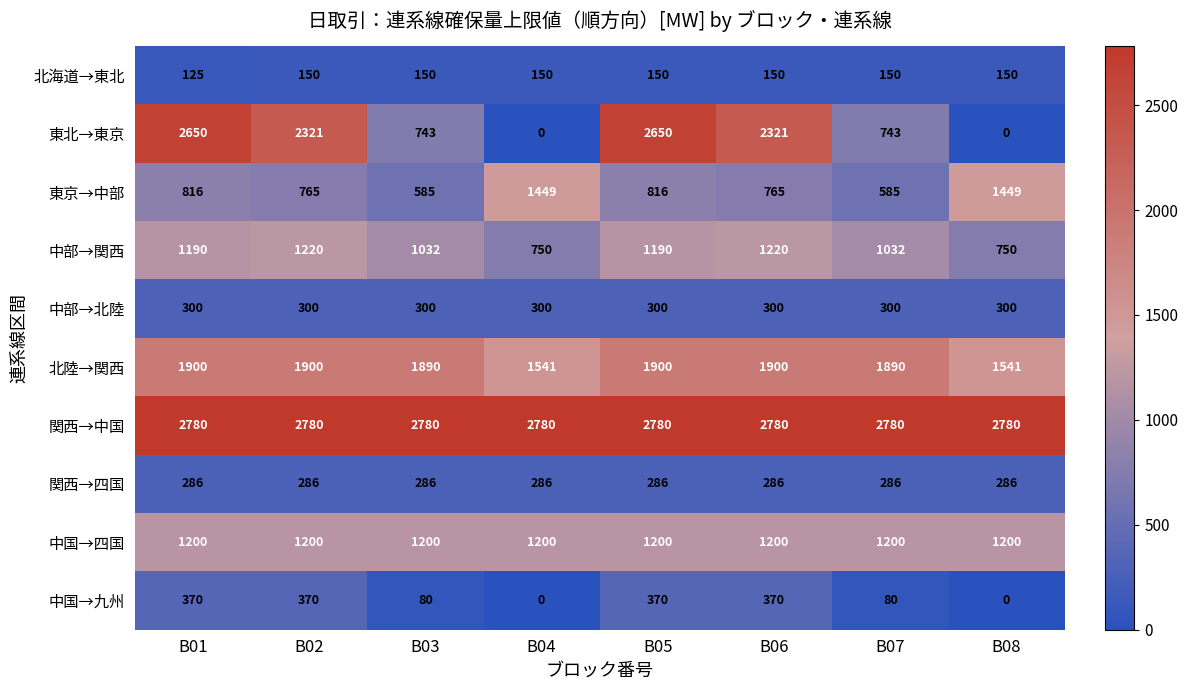

Is it true that 関西→四国 equals 91 at B06?

False